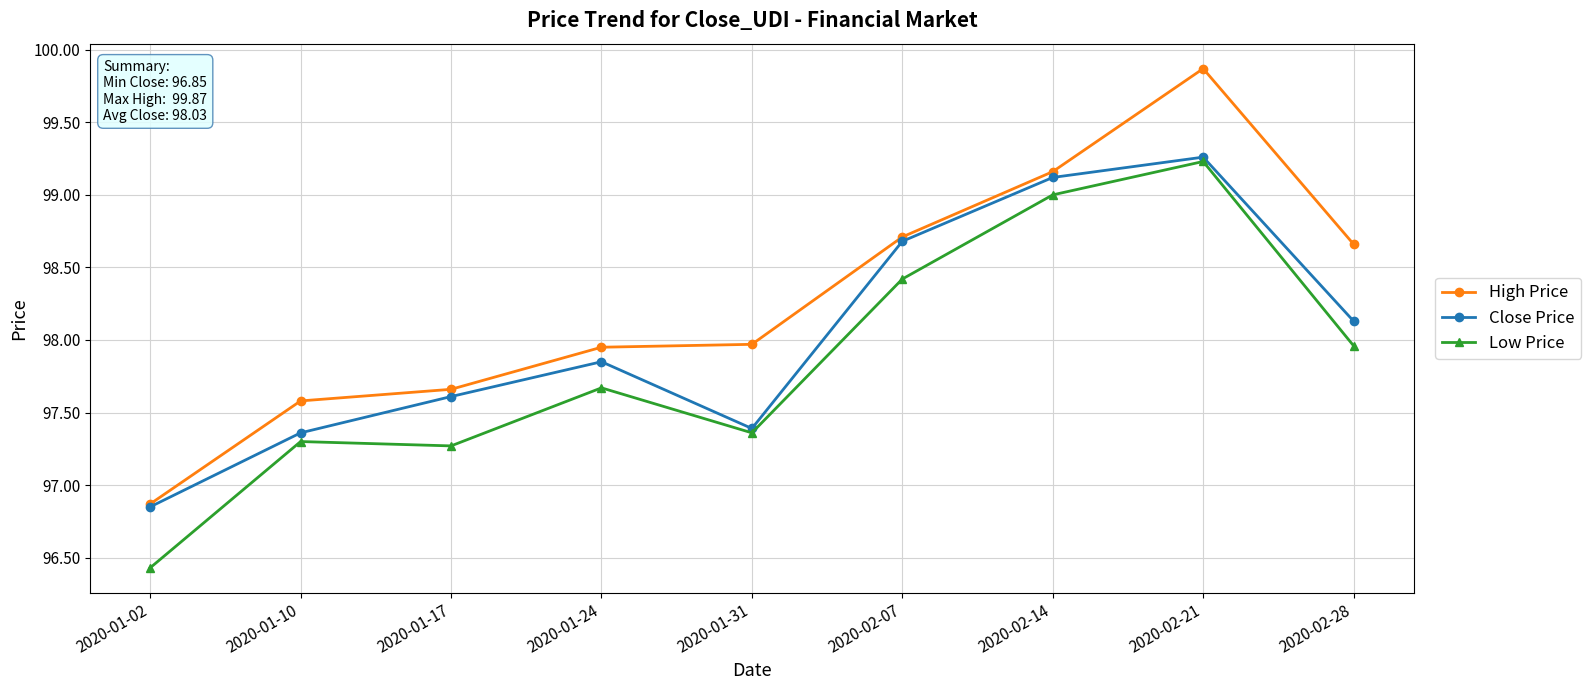

List the series in order of their overall mean, lowest first.

Low Price, Close Price, High Price